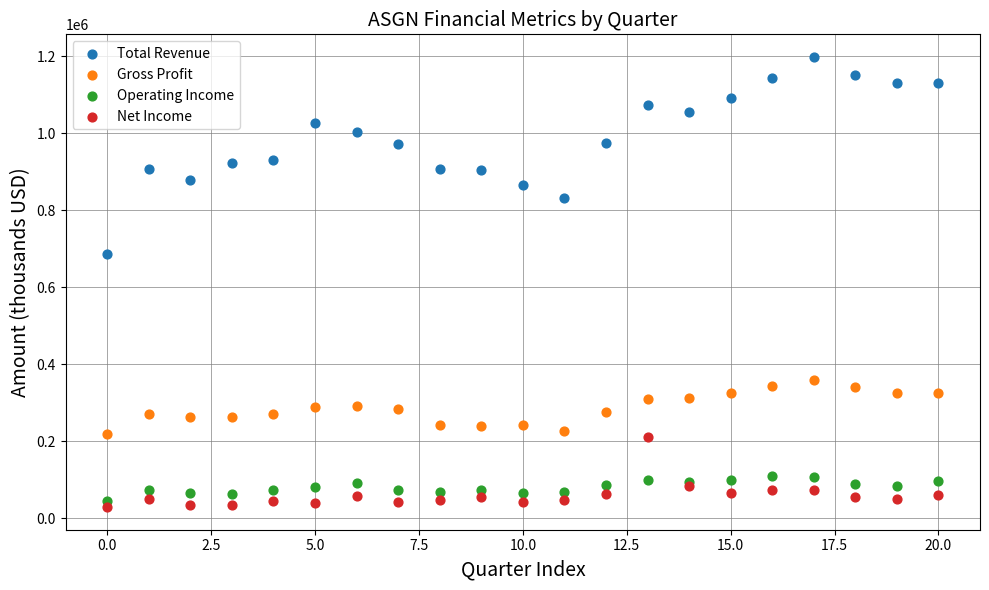

Across all series, what Y value is closest to 613500?

685200